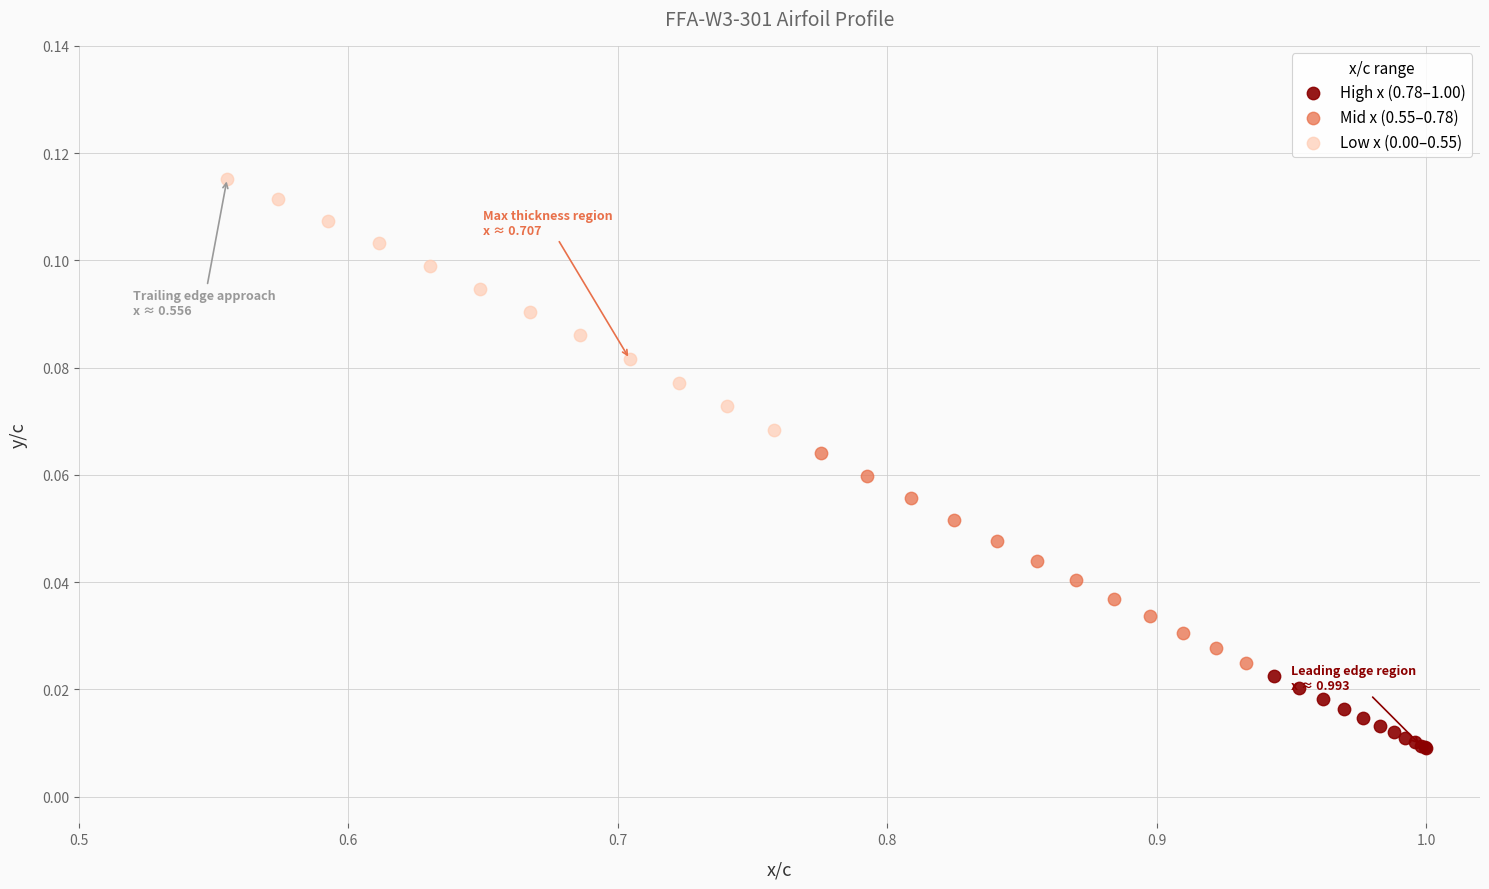

Which series contains the highest Y value?

Low x (0.00–0.55)